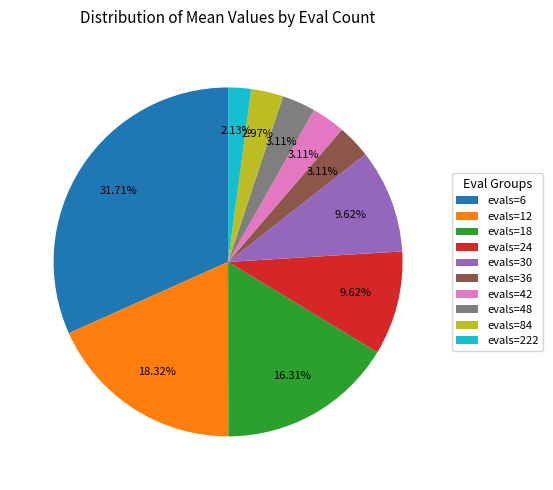

How many slices are in this pie chart?

10